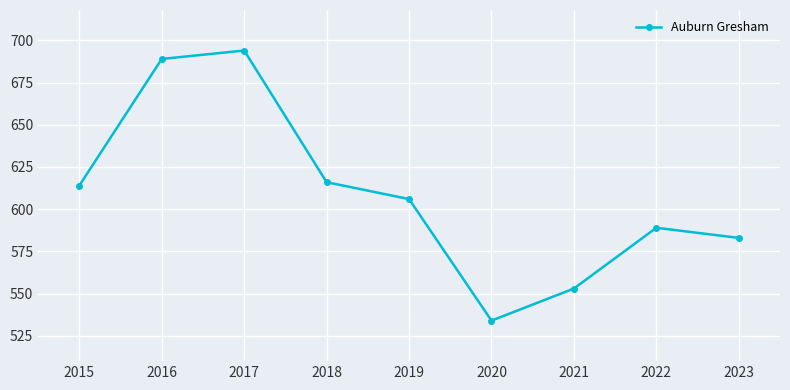

Does the chart have visible grid lines?

Yes